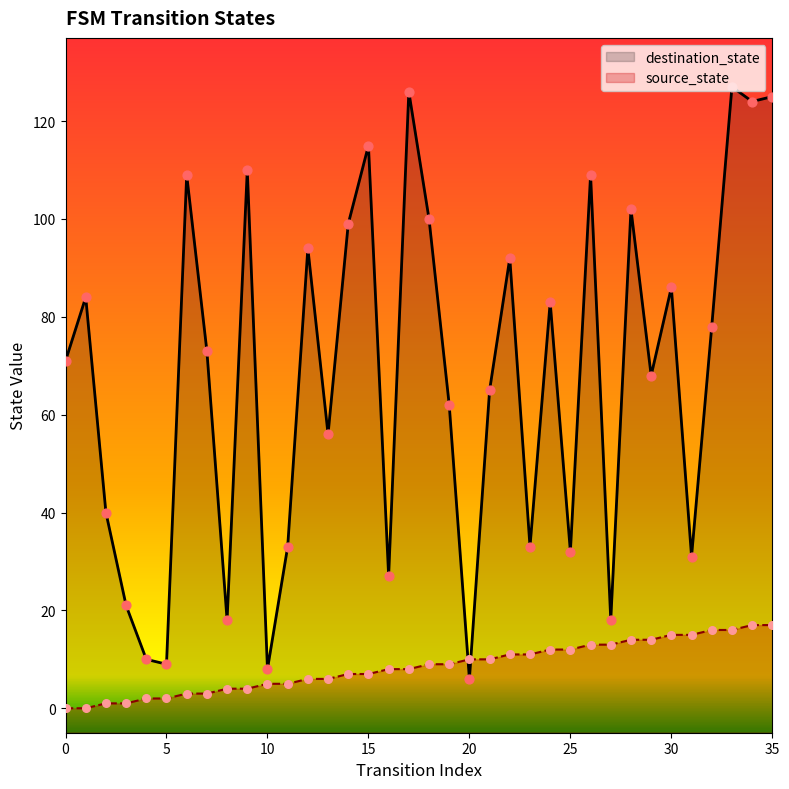

Is the value of destination_state at 16 greater than the value of source_state at 23?

Yes